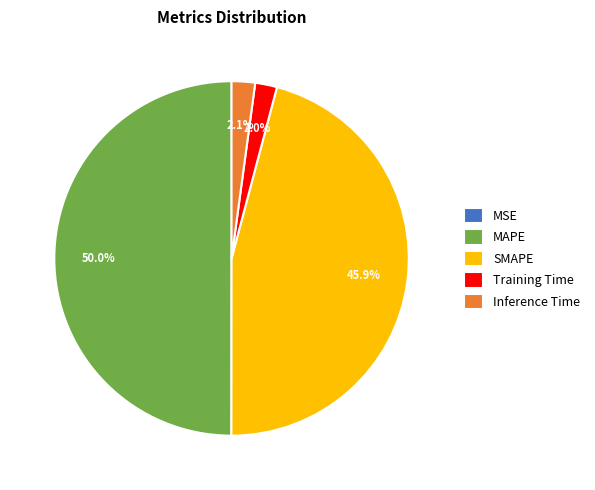

Combined, do MAPE and Training Time account for over 50%?

Yes